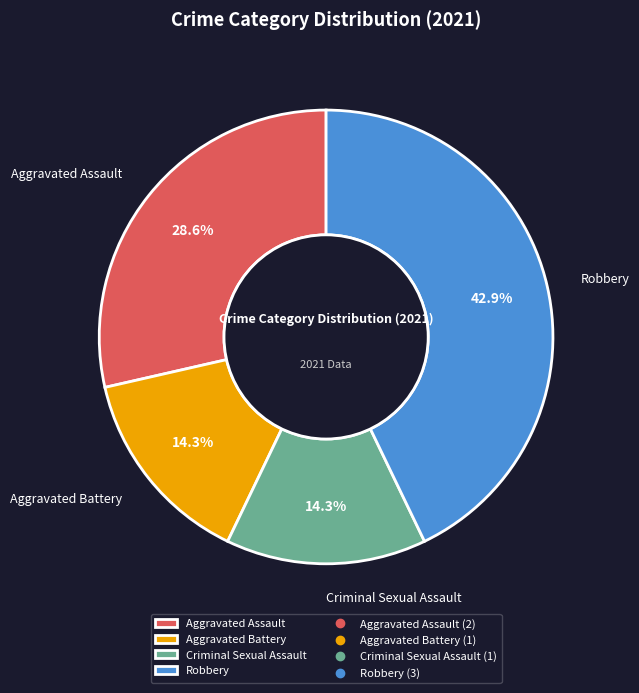

To the nearest percent, what portion does Criminal Sexual Assault represent?

14%